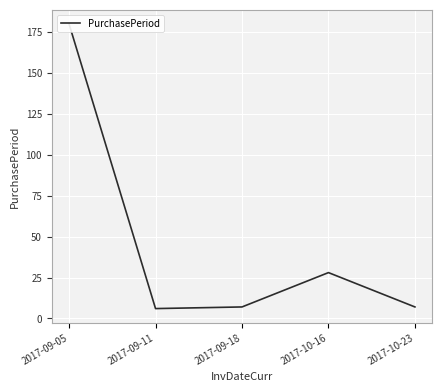

What is the change in value from 2017-09-11 to 2017-09-18?

+1